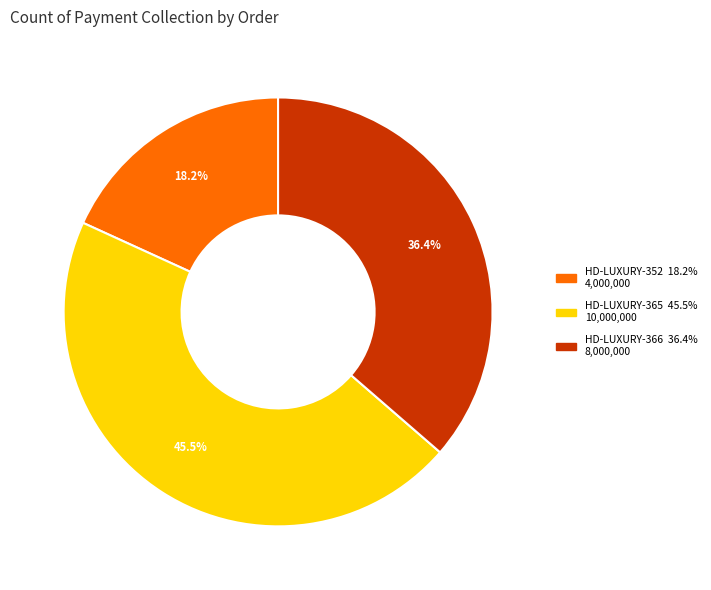

Is the sum of HD-LUXURY-366 and HD-LUXURY-352 greater than half?

Yes